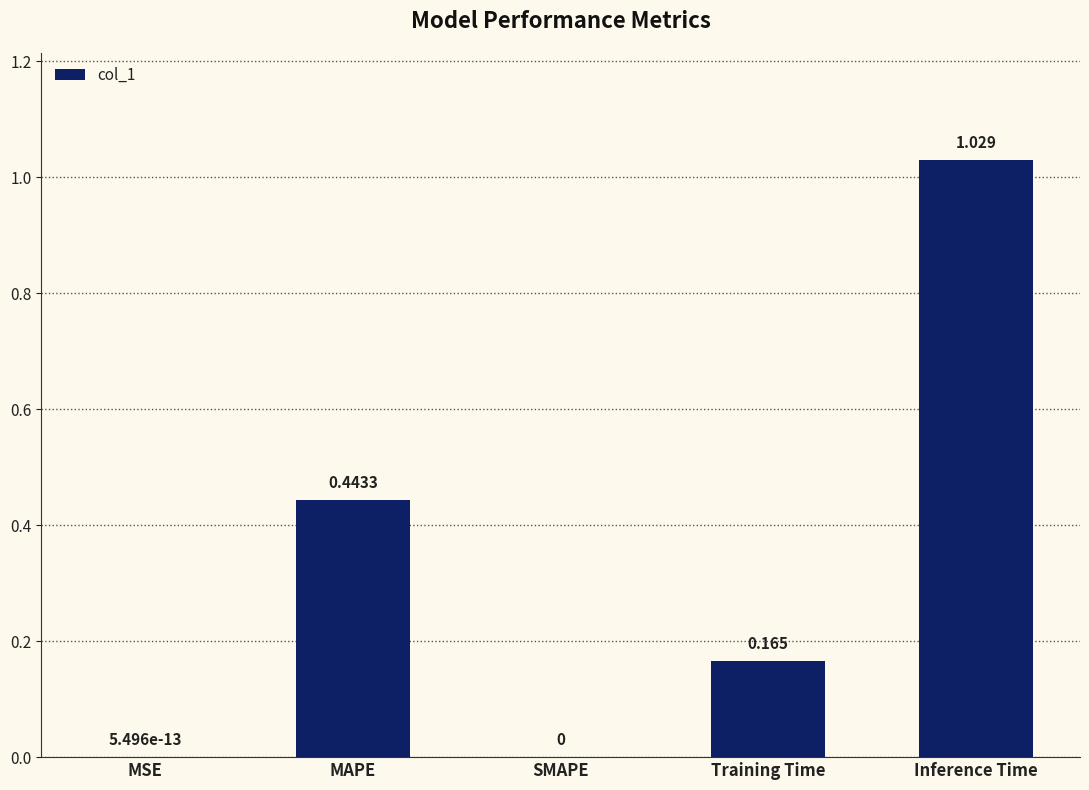

Between Training Time and MAPE, which is larger?

MAPE